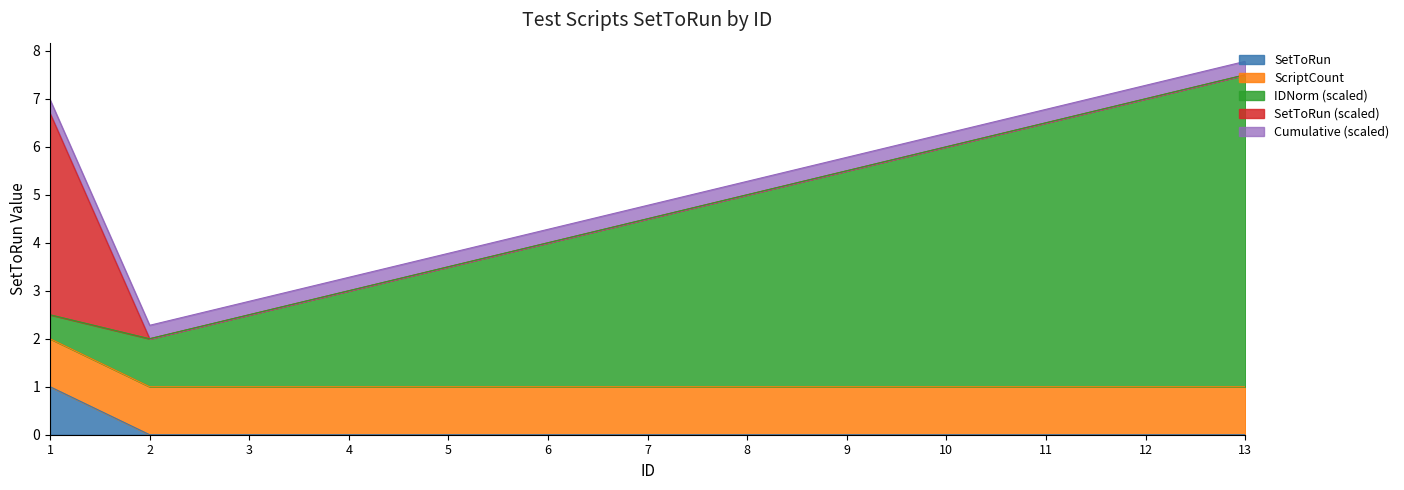

True or false: IDNorm has a value of 10.4 at 12.

False